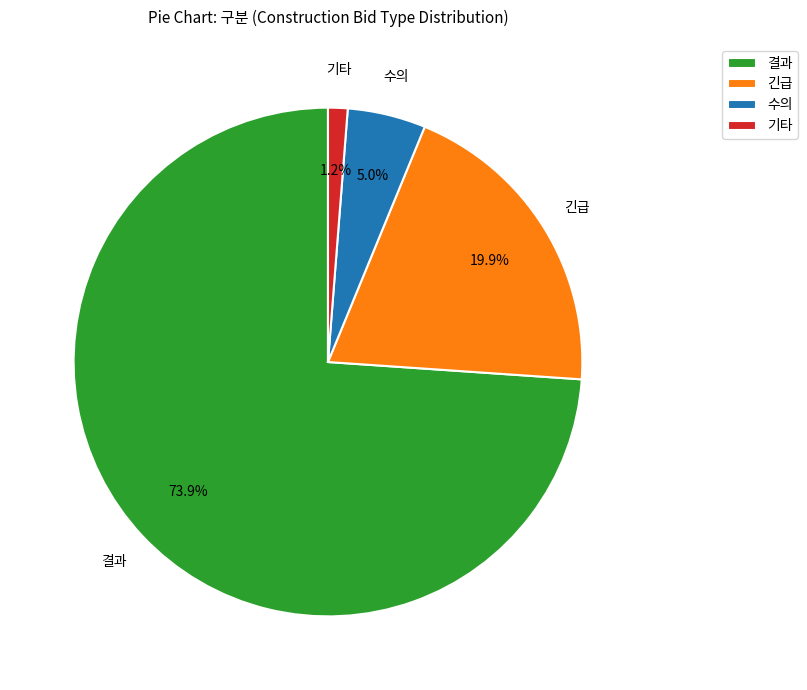

Is the sum of 긴급 and 결과 greater than half?

Yes